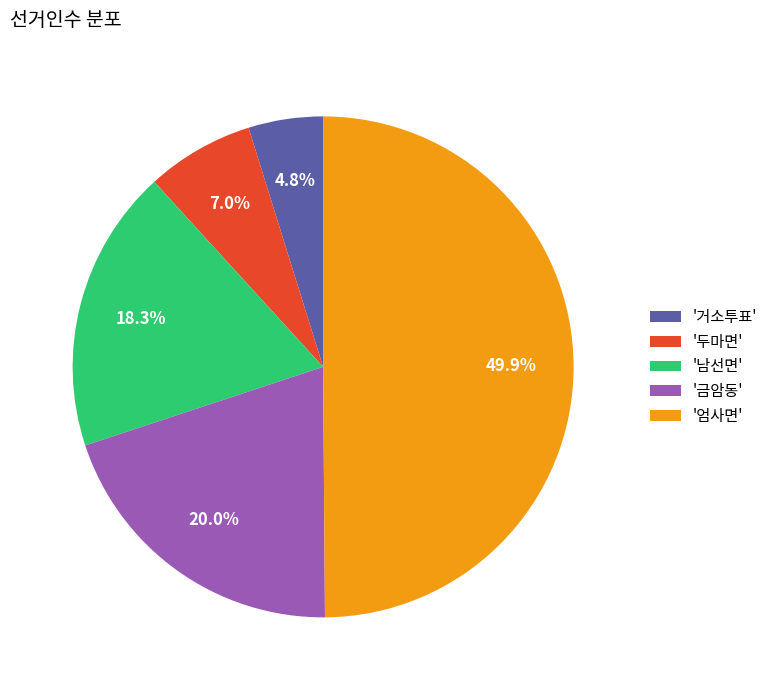

Rank the categories by value from lowest to highest.

'거소투표', '두마면', '남선면', '금암동', '엄사면'